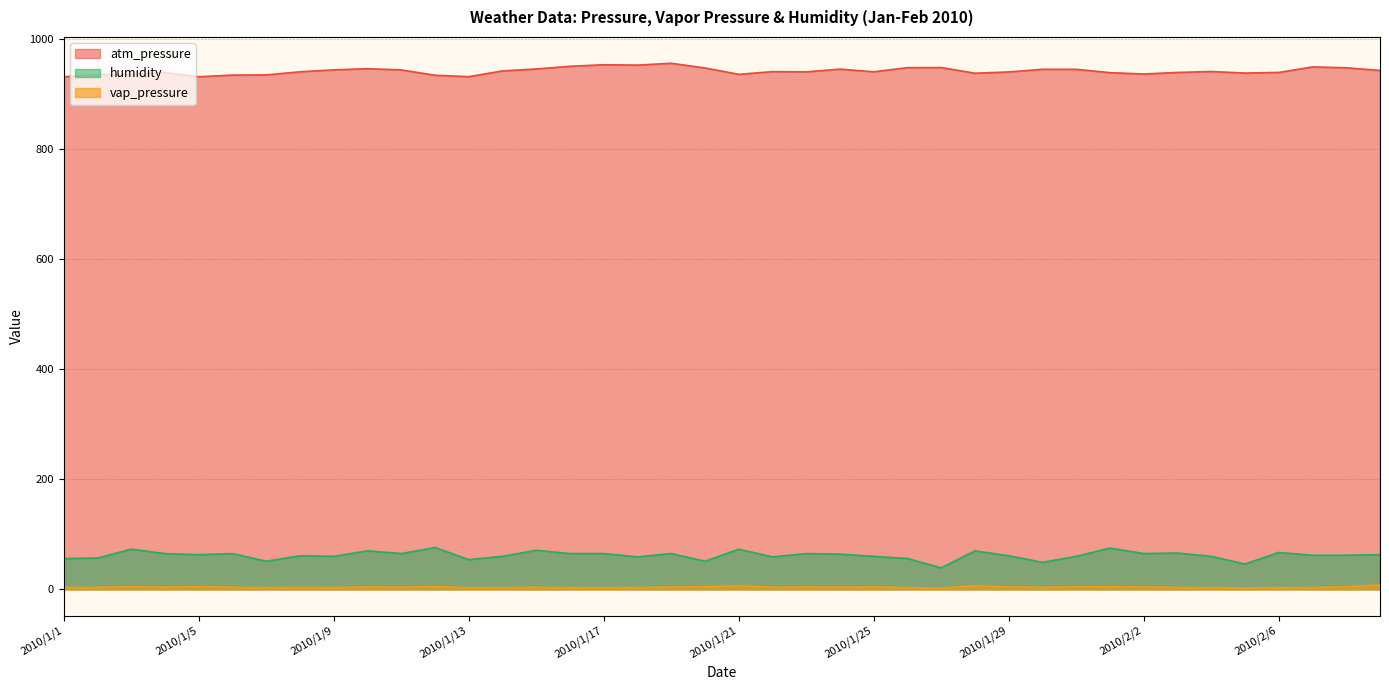

At which category is the sum across all series the highest?

2010/1/19